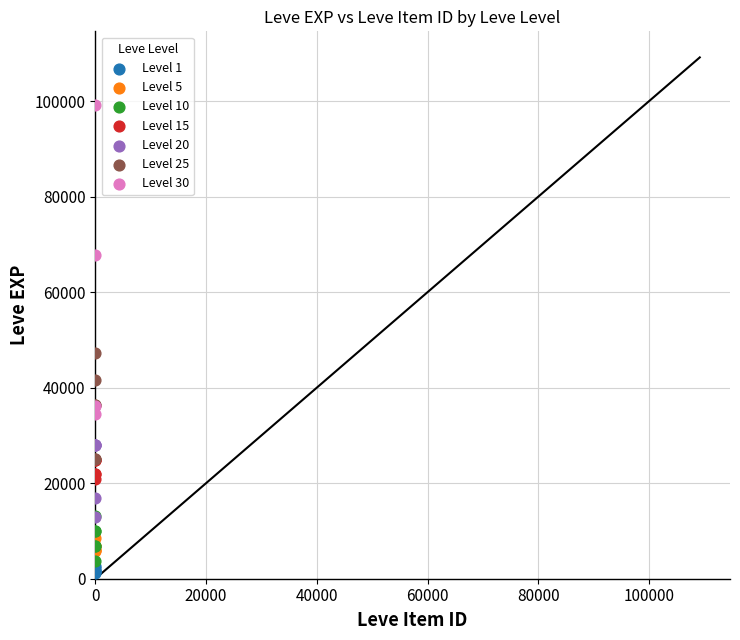

What are all the series names shown in the legend?

Level 1, Level 5, Level 10, Level 15, Level 20, Level 25, Level 30